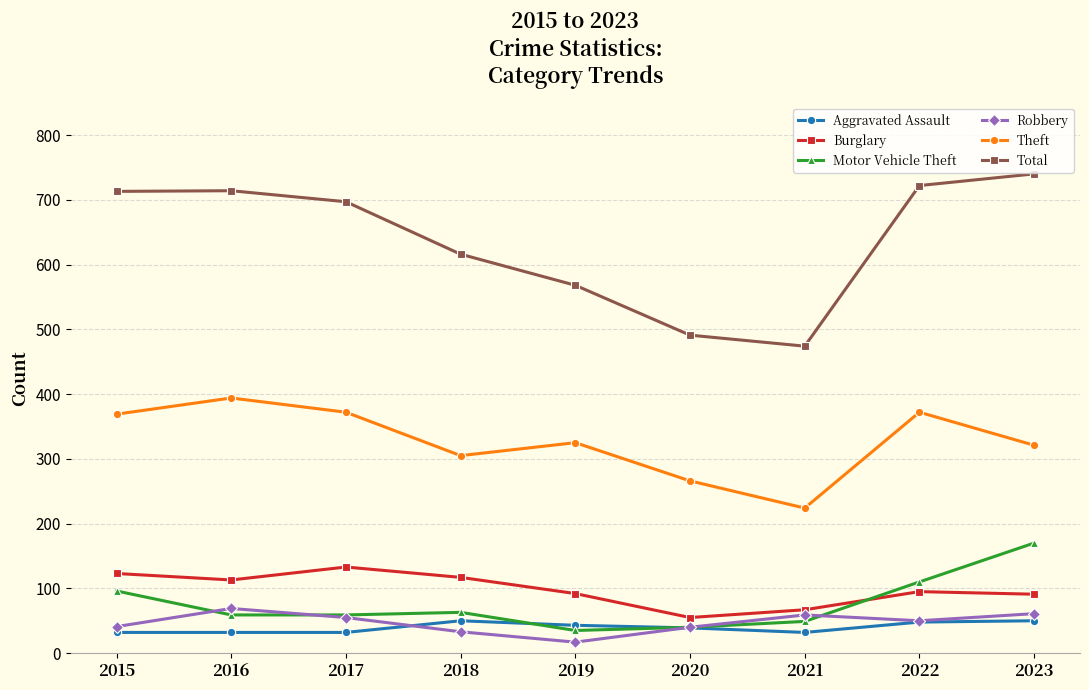

At which category does Theft reach its first local valley?

2018